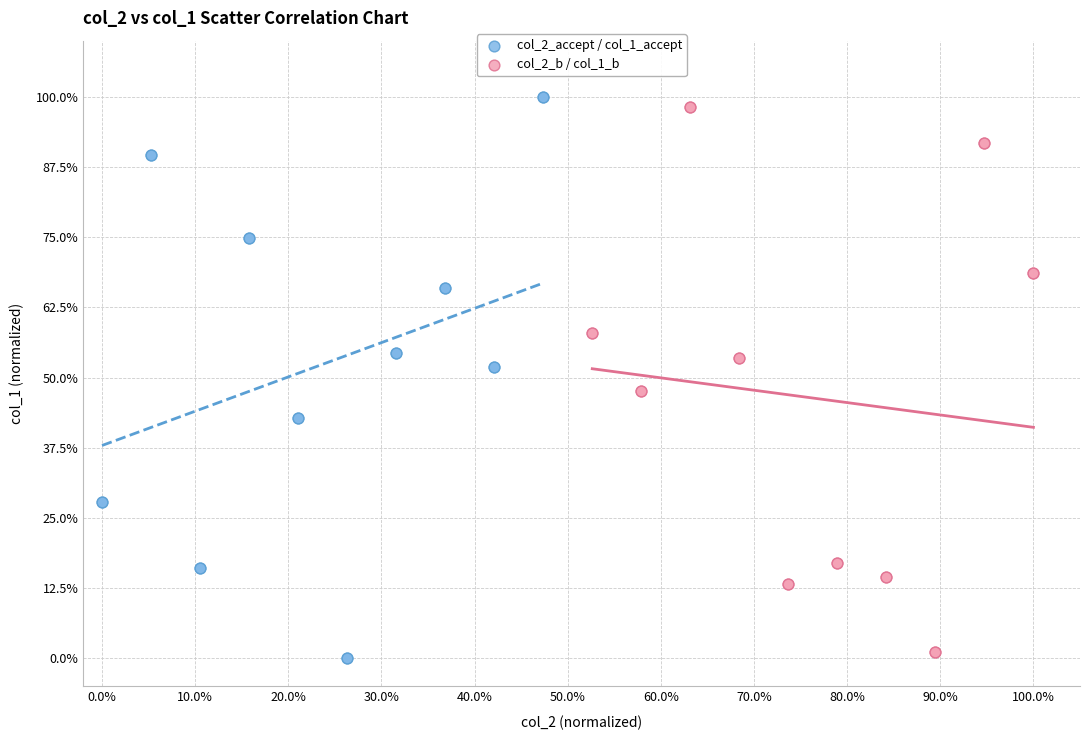

Which series reaches the maximum Y coordinate?

col_2_accept / col_1_accept